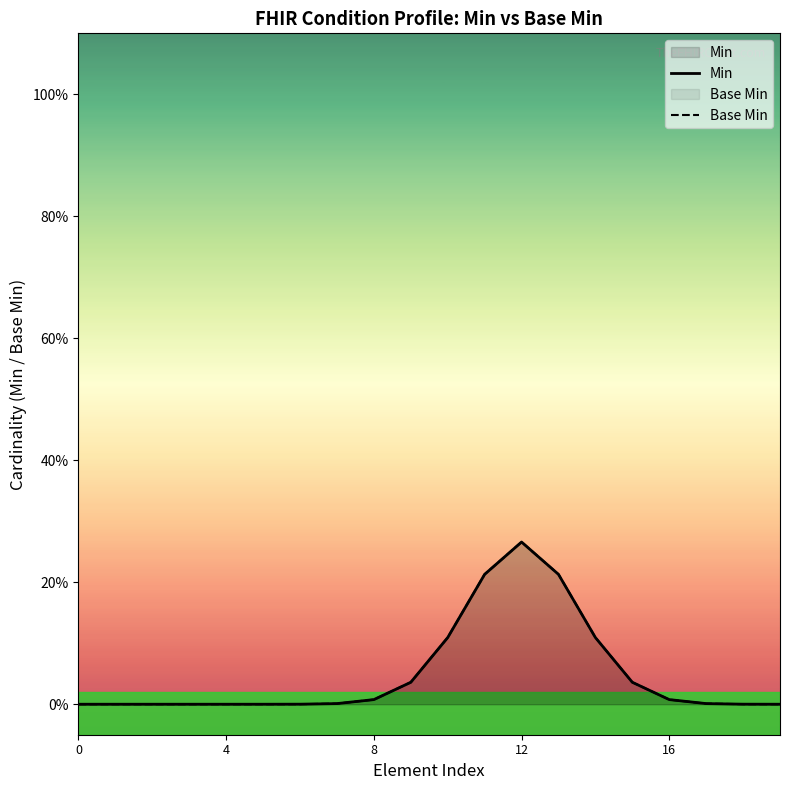

Reading right to left, list all the values displayed in this chart.

Min: 0.0	0.0	0.0	0.0	0.0	0.1	0.2	0.3	0.2	0.1	0.0	0.0	0.0	0.0	0.0	0.0	0.0	0.0	0.0	0.0
Base Min: 0.0	0.0	0.0	0.0	0.0	0.1	0.2	0.3	0.2	0.1	0.0	0.0	0.0	0.0	0.0	0.0	0.0	0.0	0.0	0.0